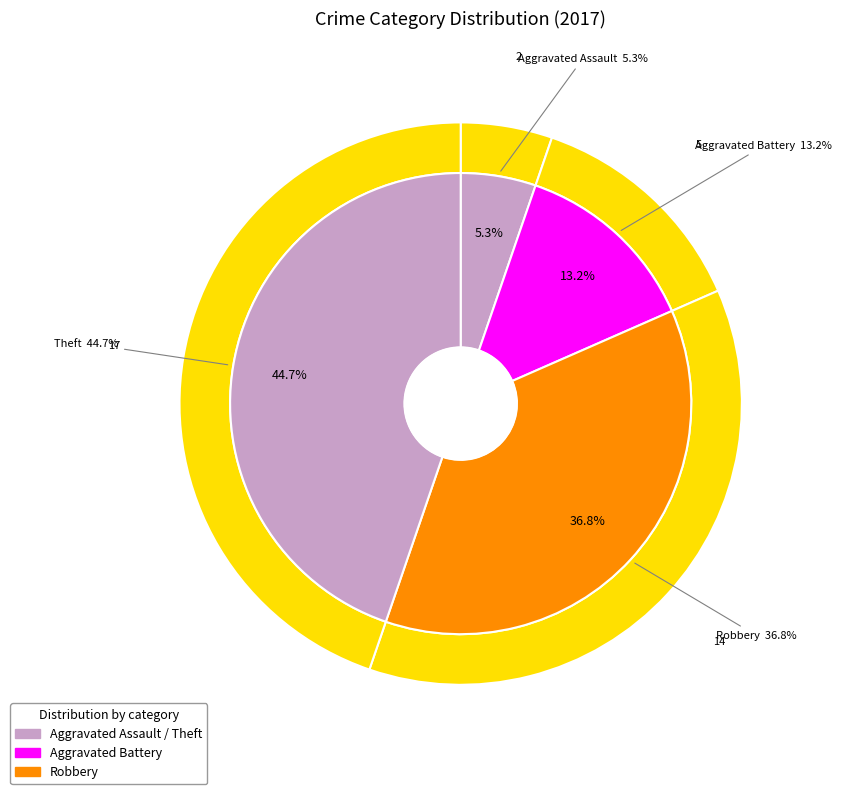

What is the change in value from Aggravated Battery to Theft?

+12